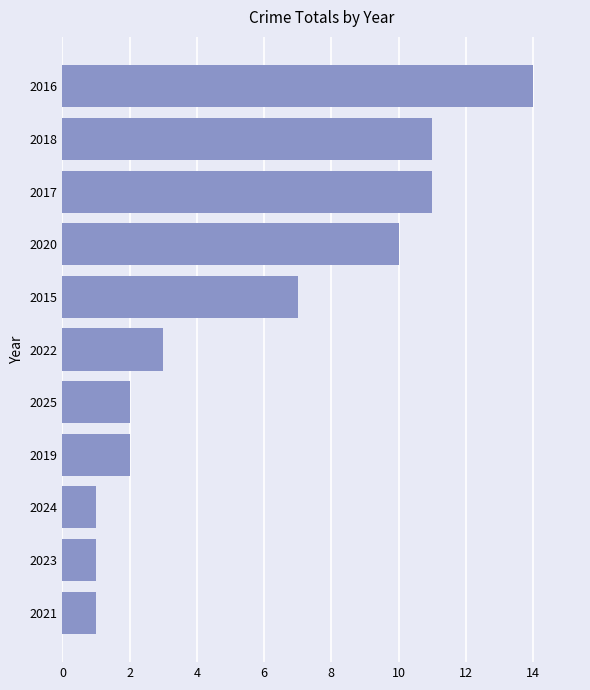

Reading bottom to top, what are all the values shown in this chart?

1	1	1	2	2	3	7	10	11	11	14